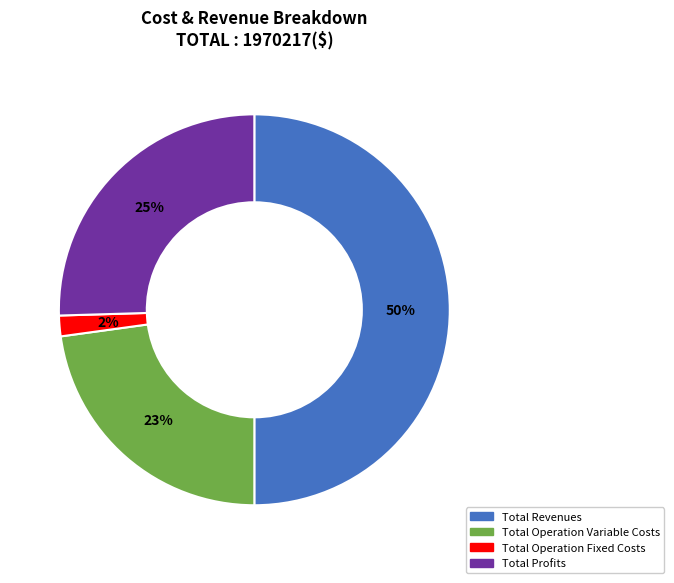

To the nearest percent, what is the average slice percentage?

25%